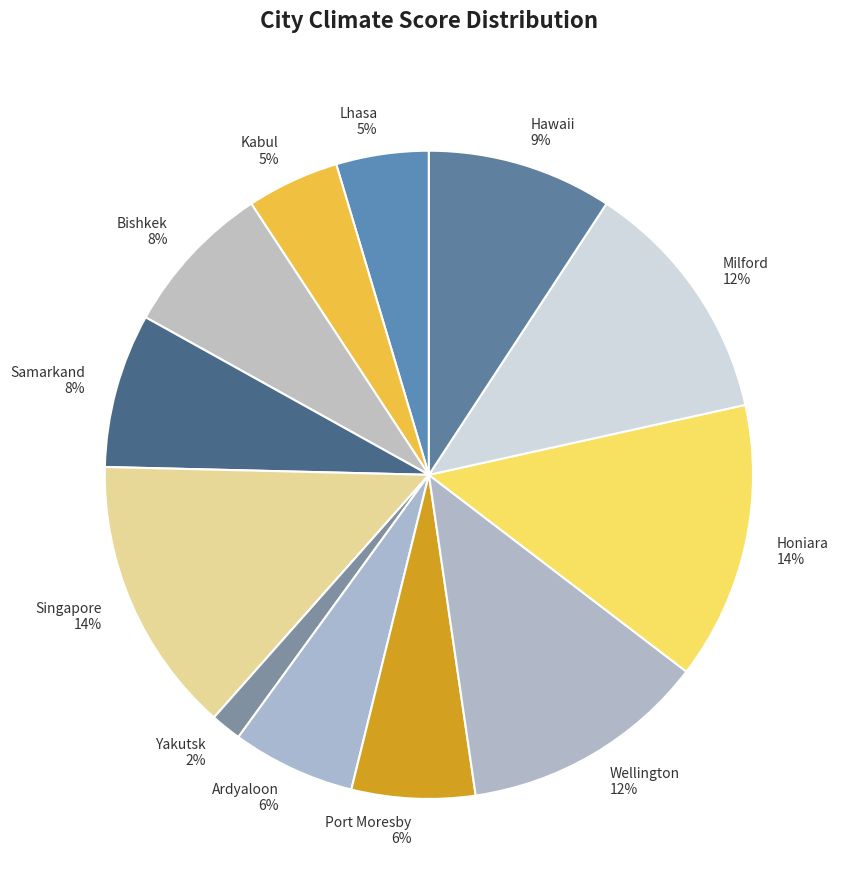

What percentage is the Yakutsk slice, to the nearest percent?

2%